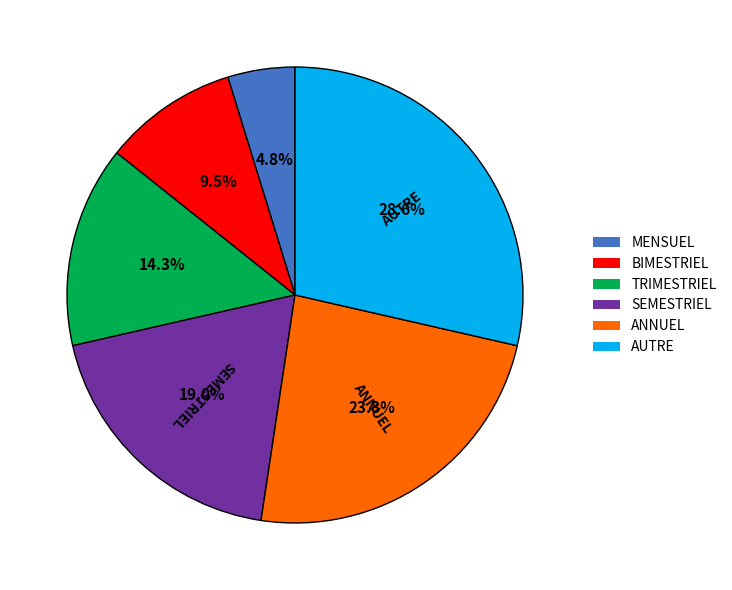

What is the ratio of the value at ANNUEL to the value at AUTRE?

0.8